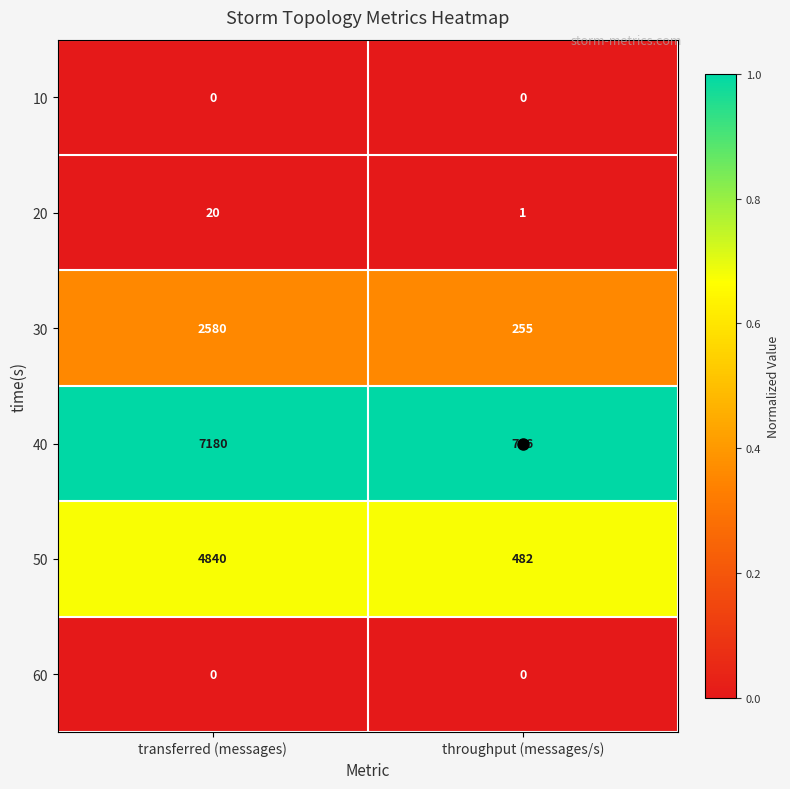

Which series has the largest total across all categories?

40